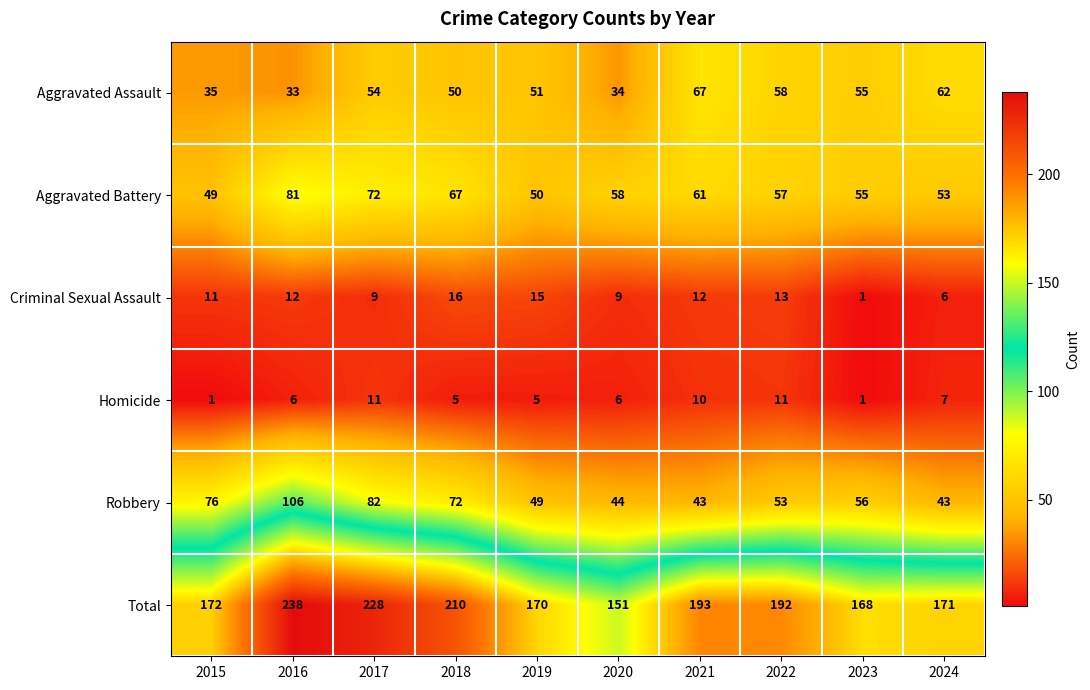

What is the approximate value of Aggravated Battery at 2023?

55